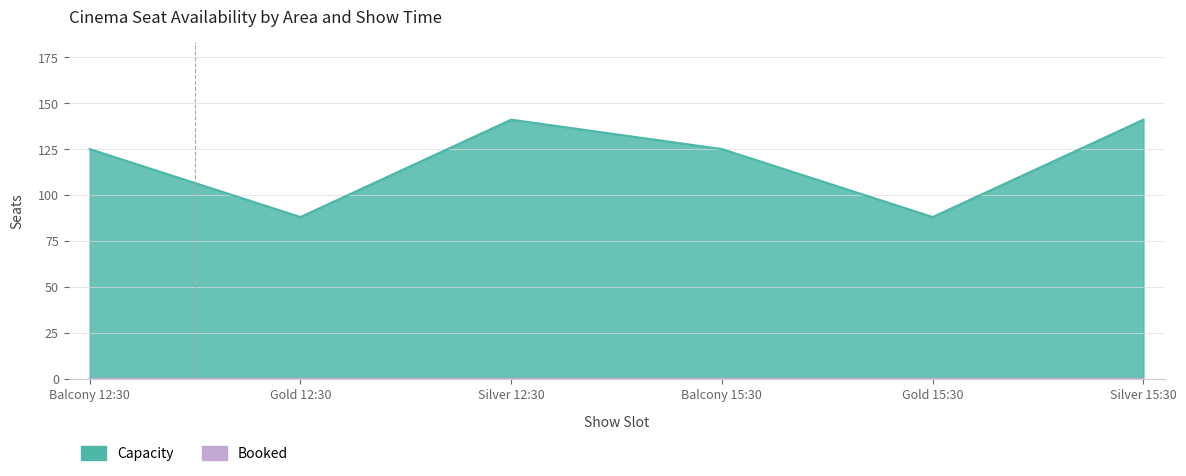

List the labels in order of value, largest first.

Silver 12:30, Silver 15:30, Balcony 12:30, Balcony 15:30, Gold 12:30, Gold 15:30